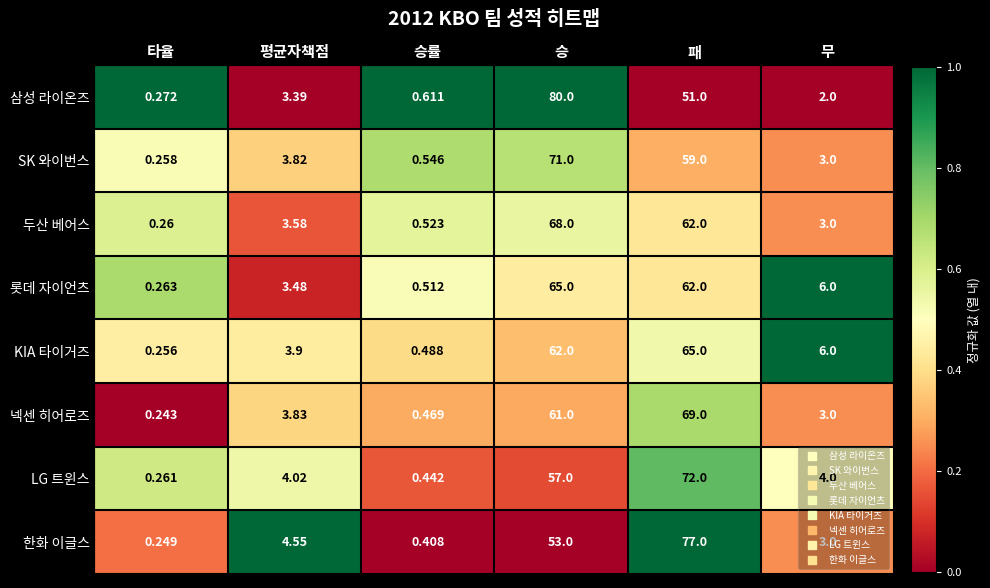

Which category has the lowest value in the 넥센 히어로즈 series?

타율